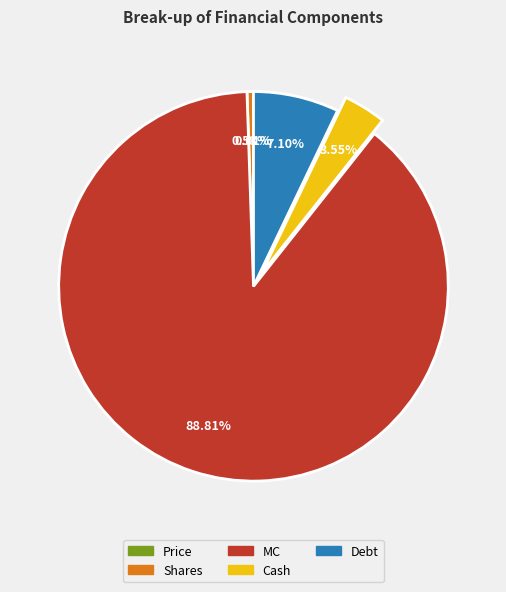

Which slice represents more than half of the pie?

MC